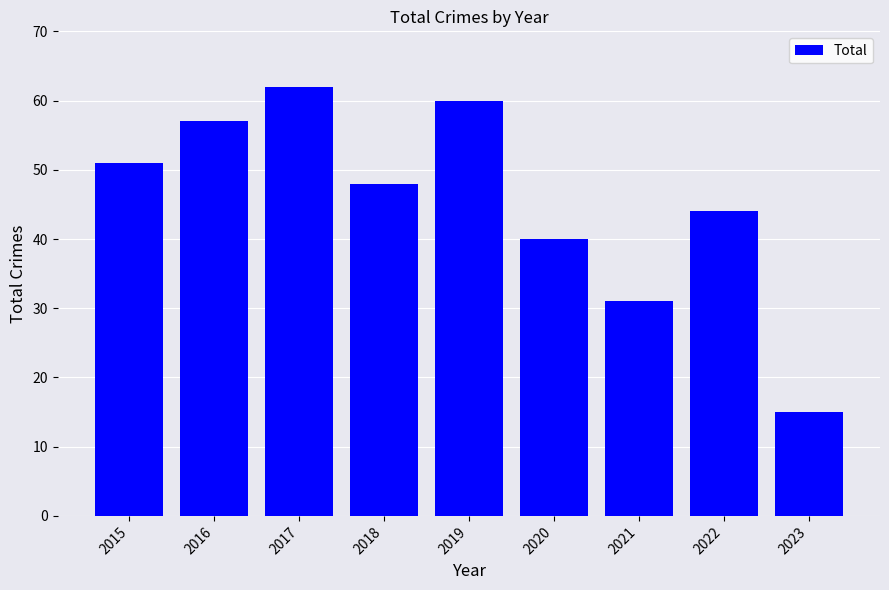

Which has a higher value, 2019 or 2023?

2019